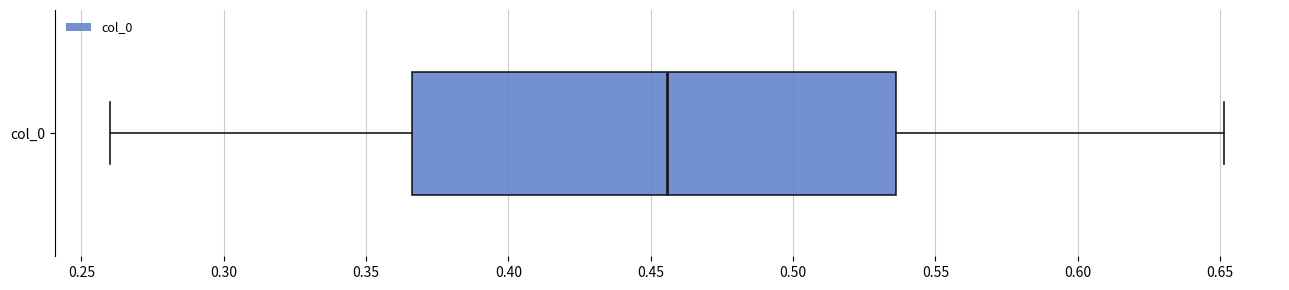

Where does the left whisker of the box for col_0 end on the x-axis? The values are not printed on the chart, so give them approximately, as read against the axis.

0.260